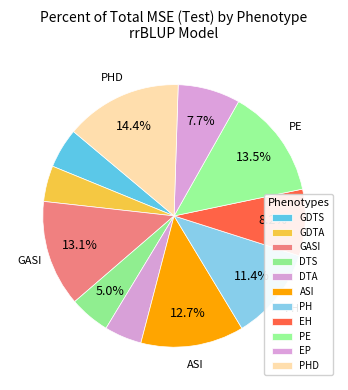

Count the number of slices in the pie.

11